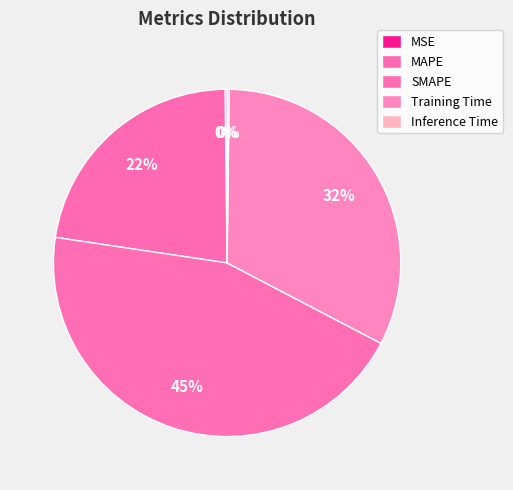

Is it true that Inference Time is 7% of the pie?

False